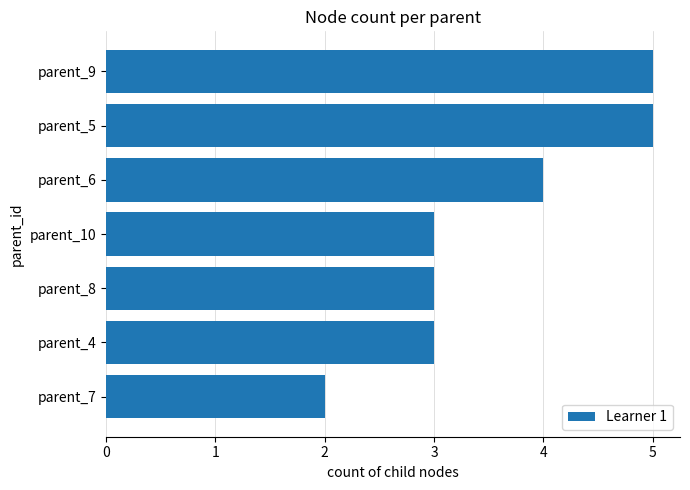

True or false: the data shows 5 at parent_5.

True